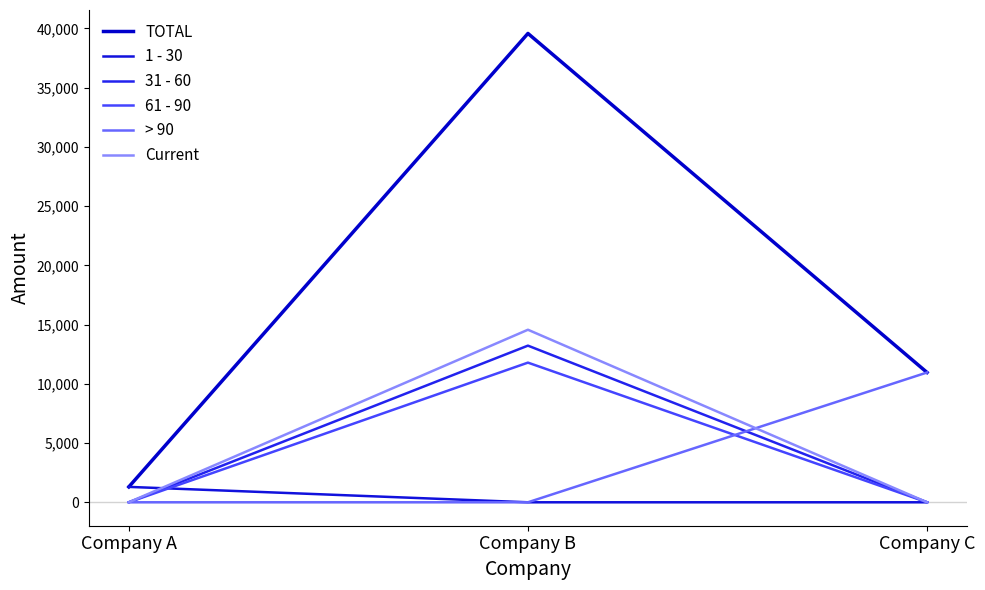

Which series has the widest spread of values?

TOTAL